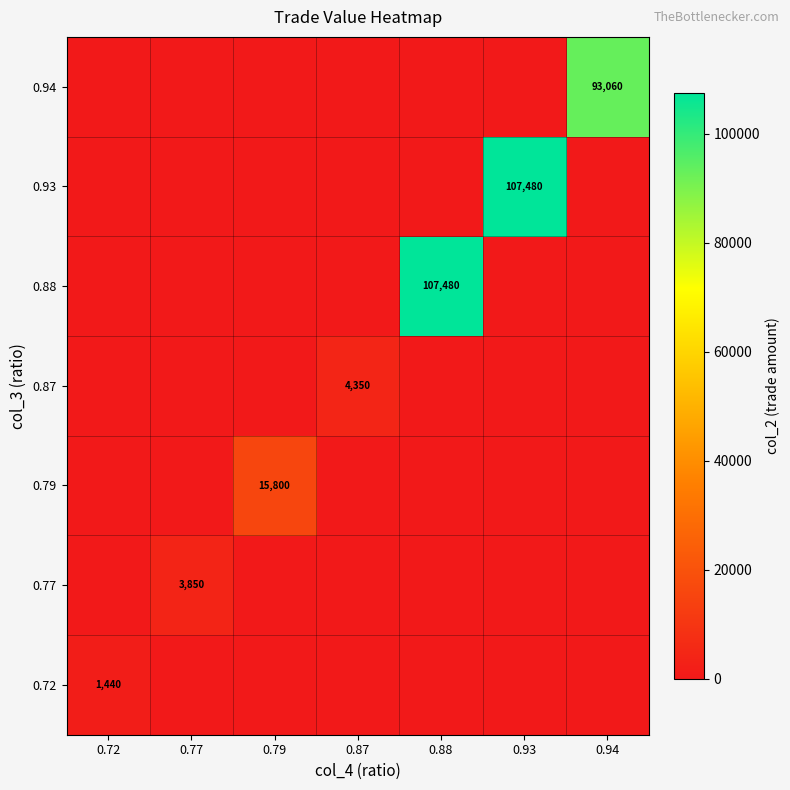

At how many categories does at least one series exceed 70076?

3